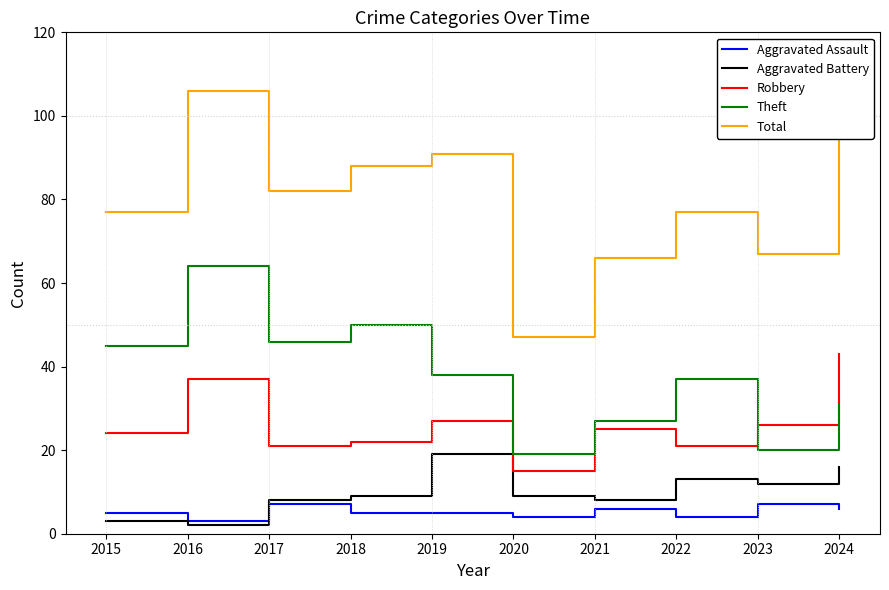

Is the value of Theft at 2019 greater than the value of Total at 2024?

No